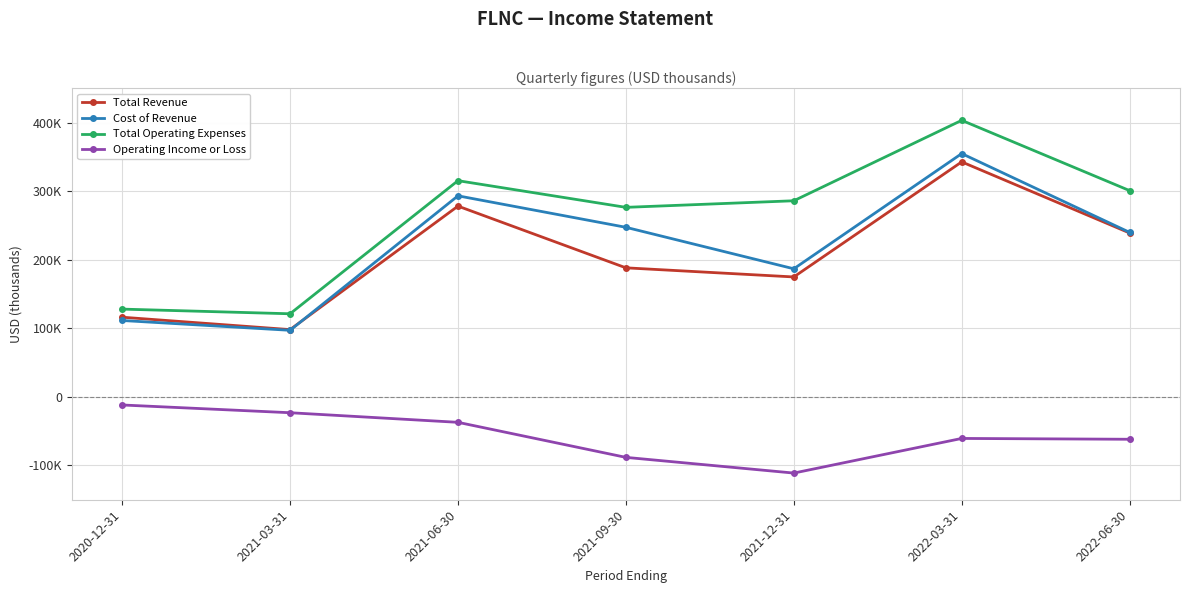

At which category does Operating Income or Loss reach its first local peak?

2022-03-31